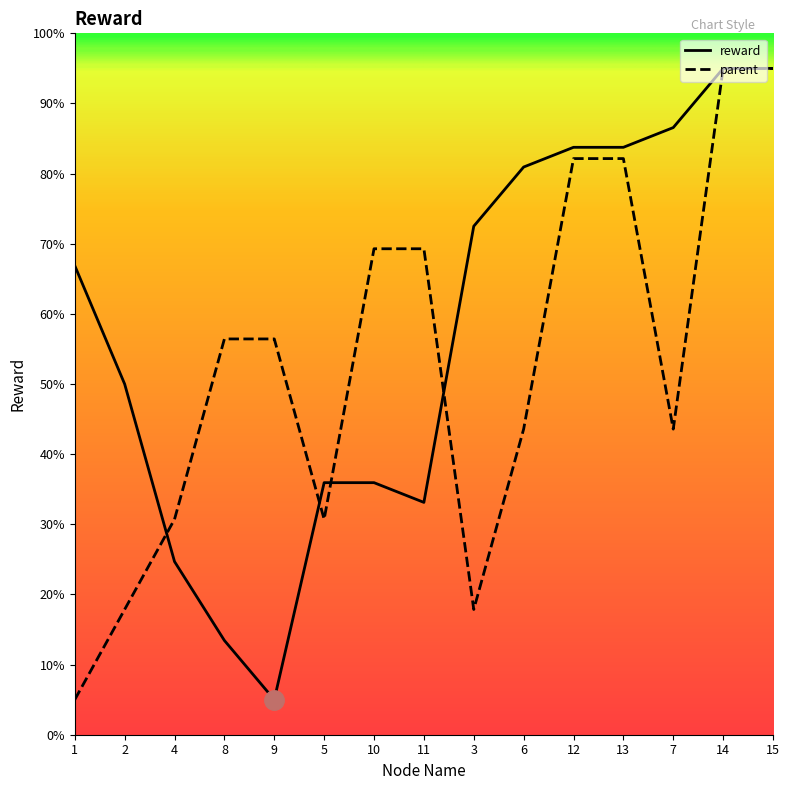

What is the minimum value for parent?

5.0